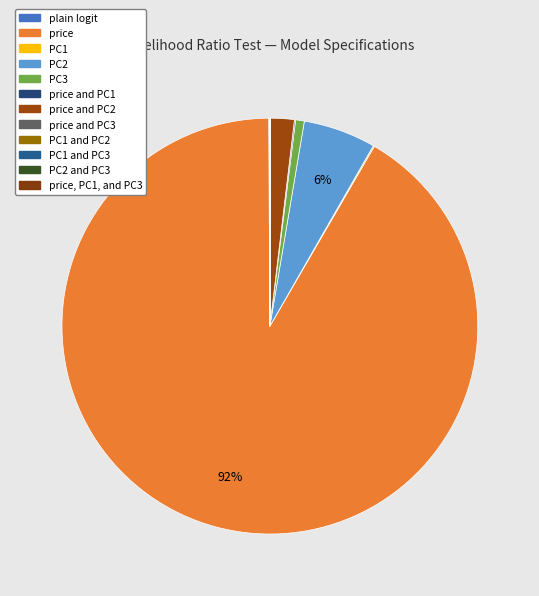

Between price and PC1 and price and PC2, which is larger?

price and PC2